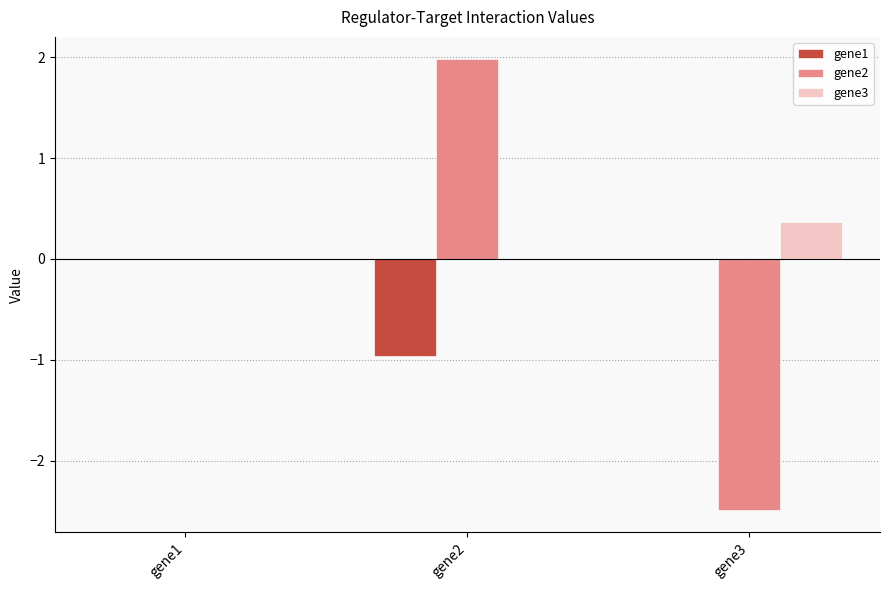

What are all the series names shown in the legend?

gene1, gene2, gene3